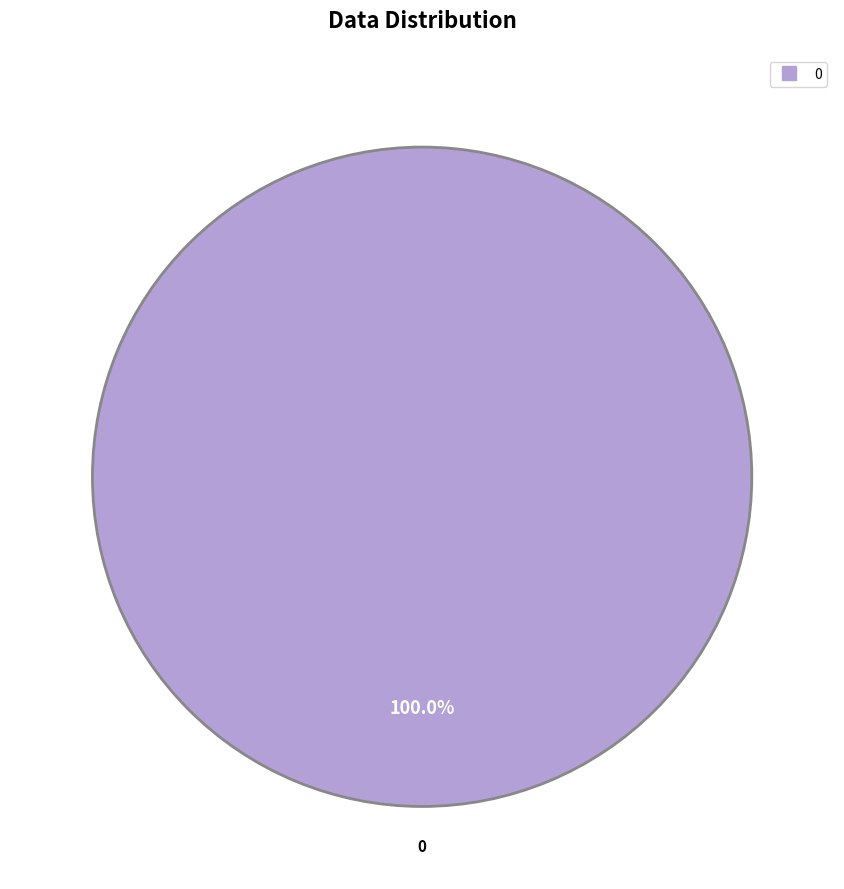

How many segments does this pie chart have?

1